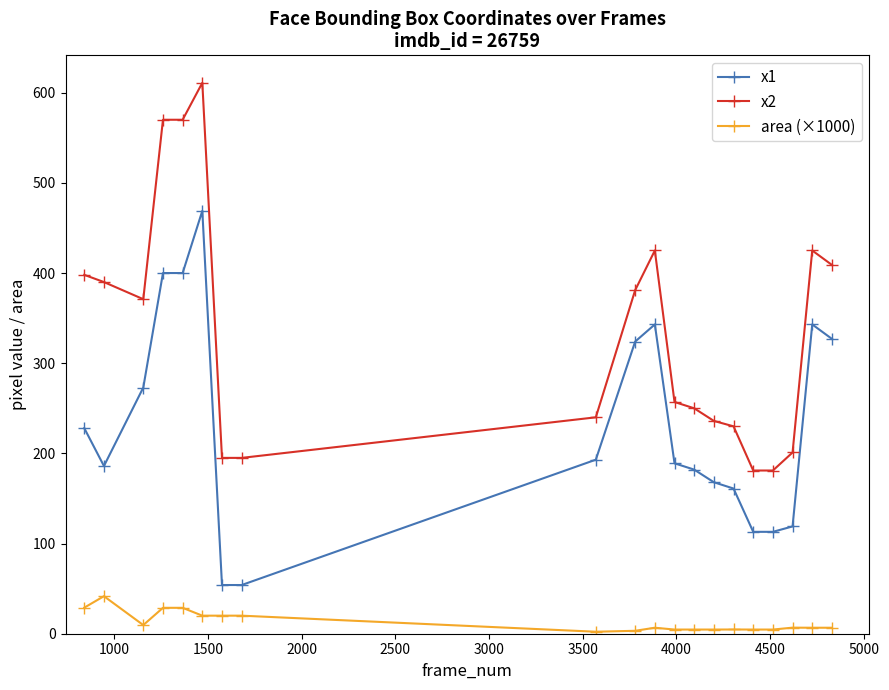

What is the difference between the maximum and minimum values in the x2 series?

430.0